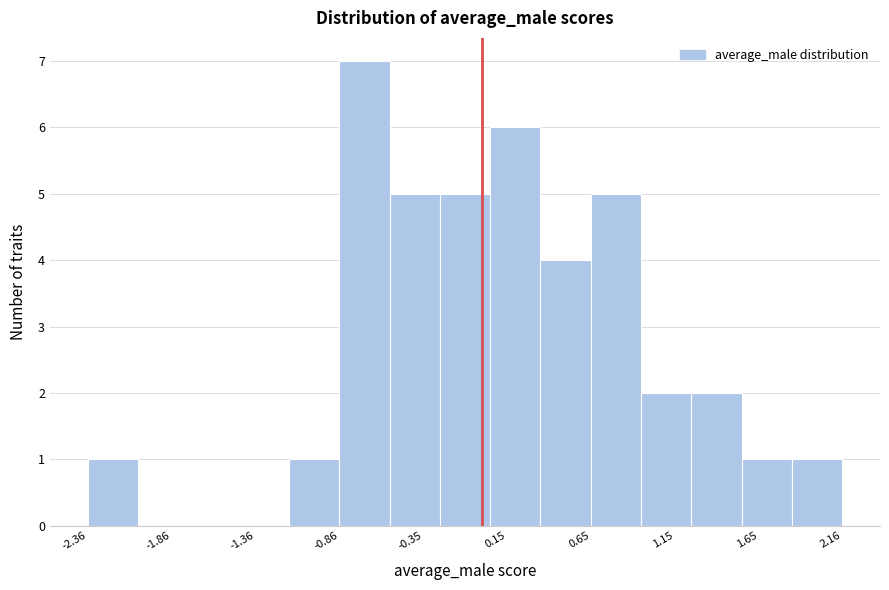

Read against the x-axis, roughly where is the centre of the tallest bar?

-0.7